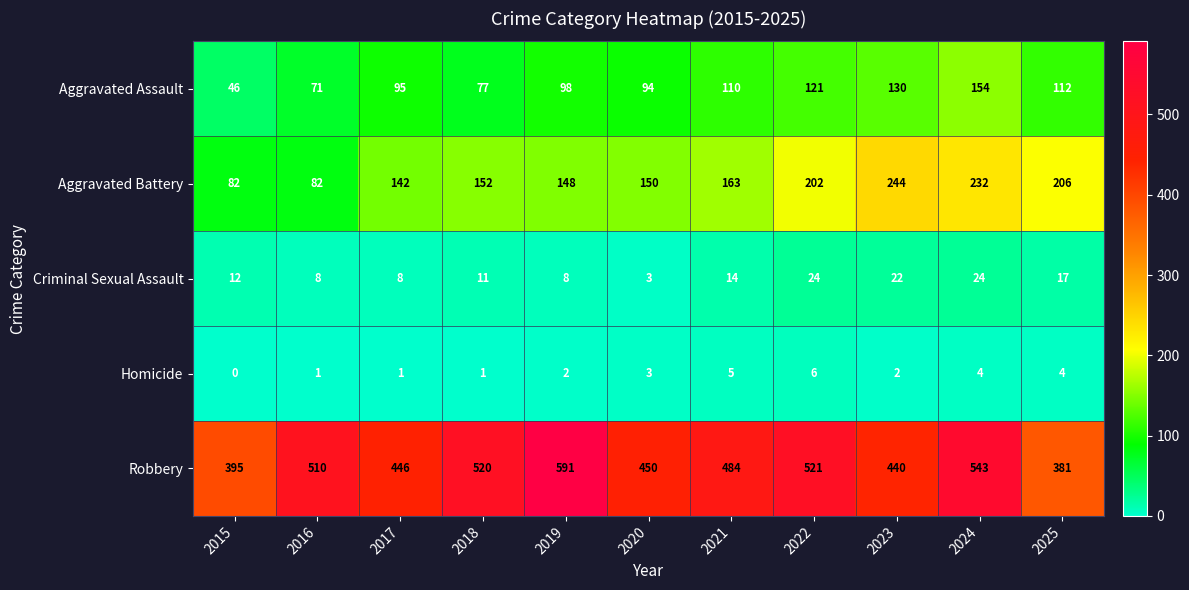

Read the Aggravated Battery value at 2015, to the nearest 5.

80